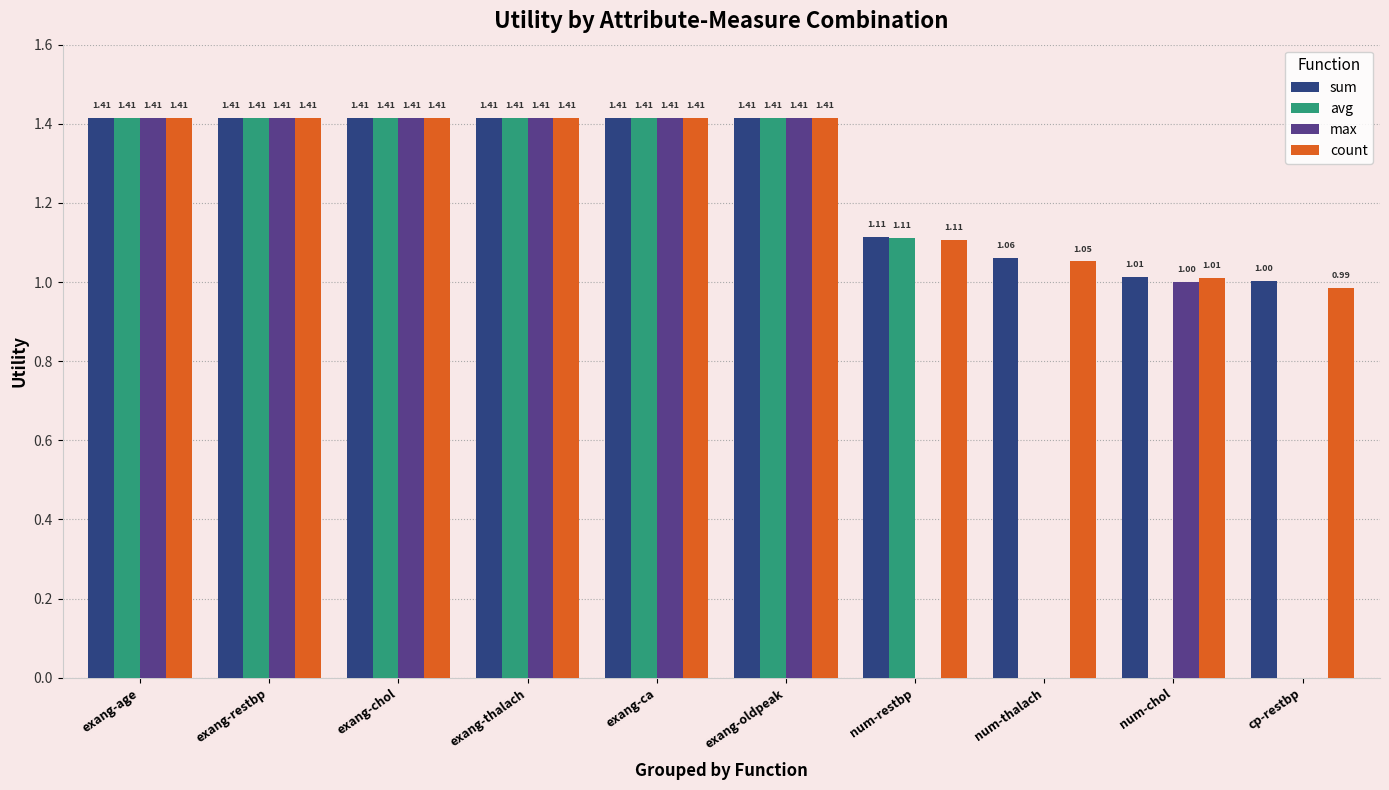

Is the value of count at exang-age greater than the value of max at num-chol?

Yes